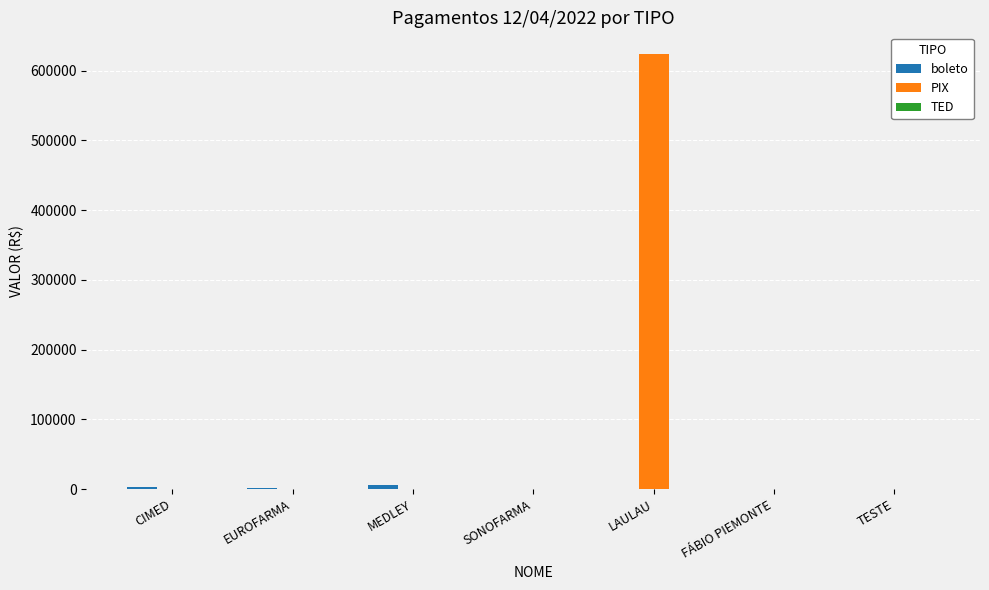

What is the maximum value for PIX?

623782.0